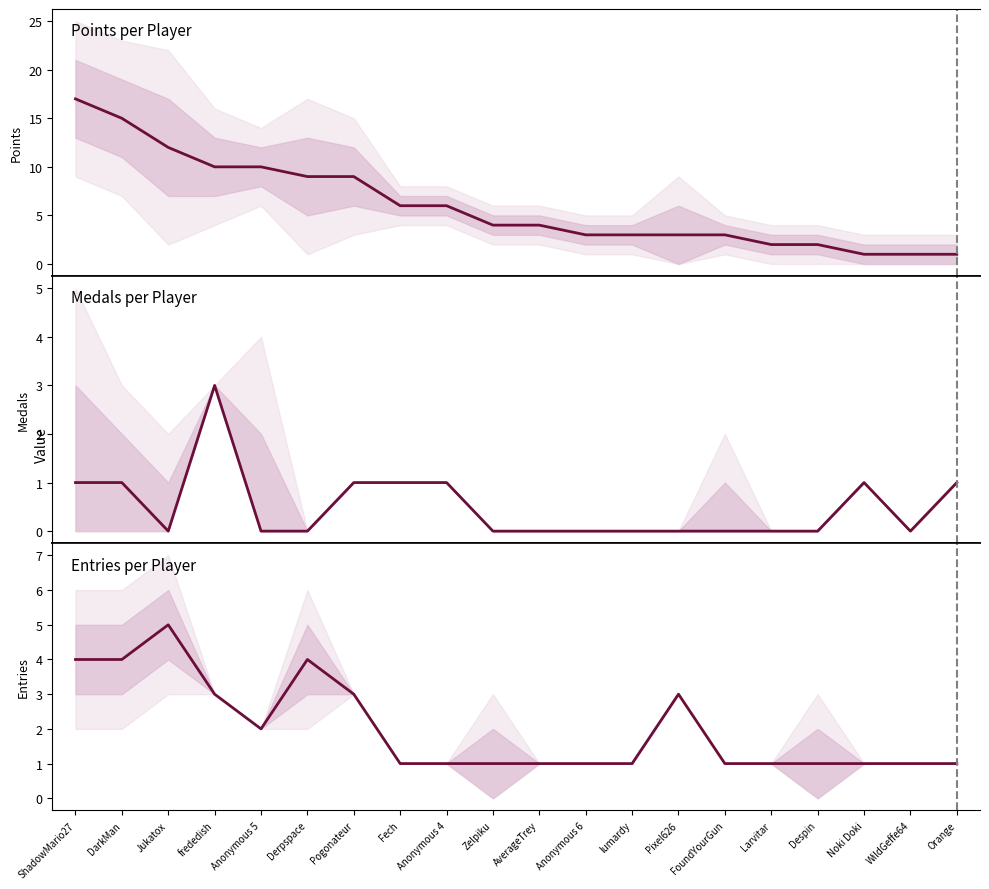

In Entries, how many points are higher than both neighbors (excluding endpoints)?

3